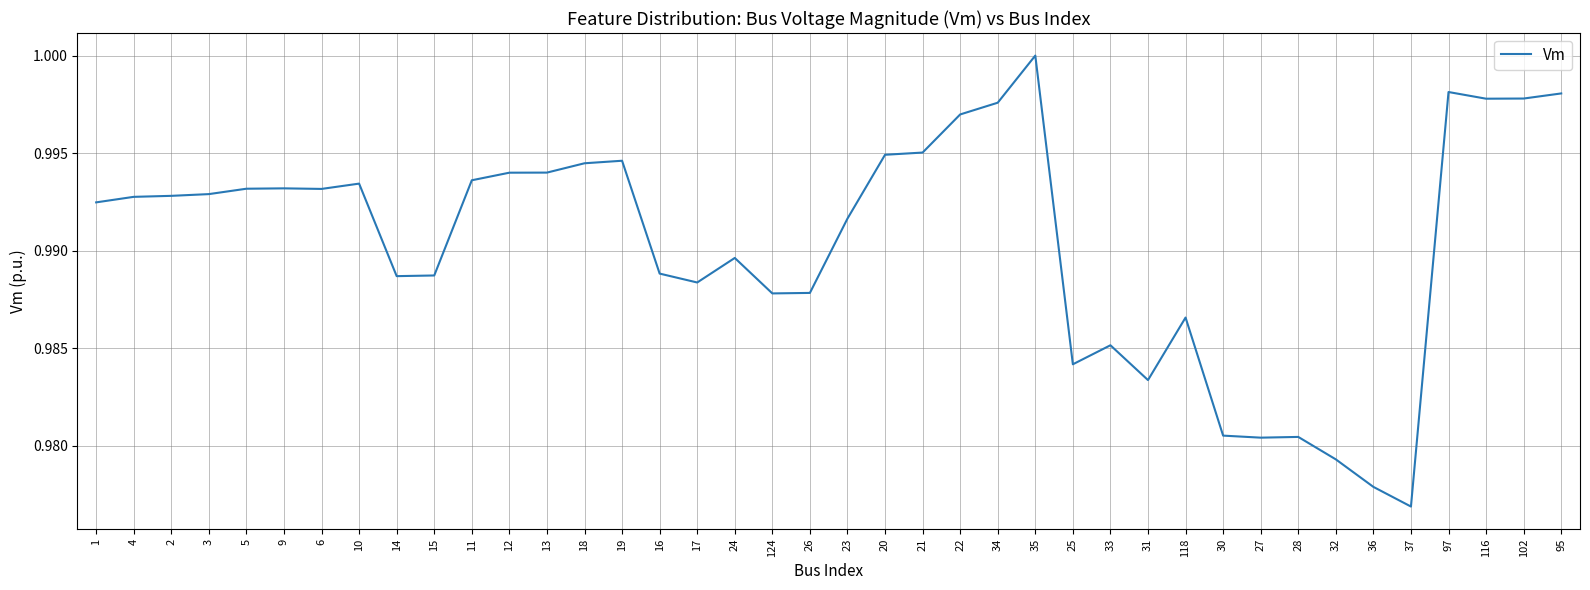

How many lines are shown in the chart?

1